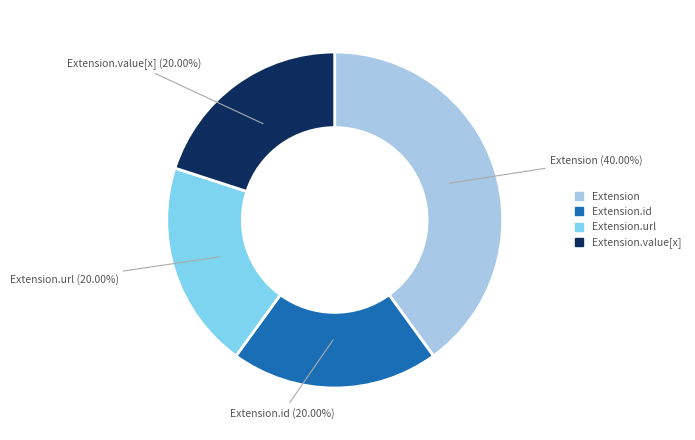

Is there any slice that represents more than half of the pie?

No